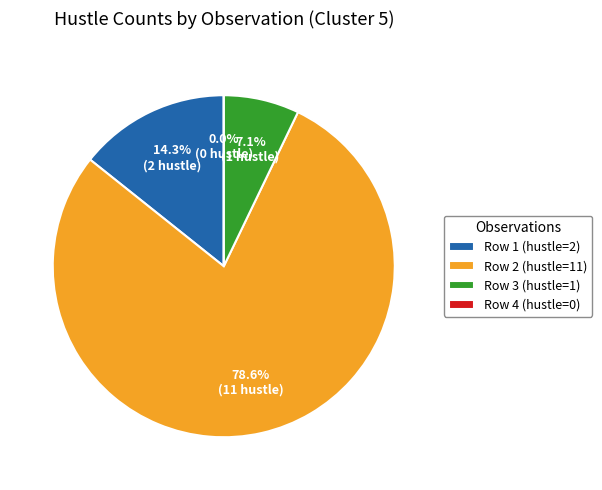

How many slices are in this pie chart?

4